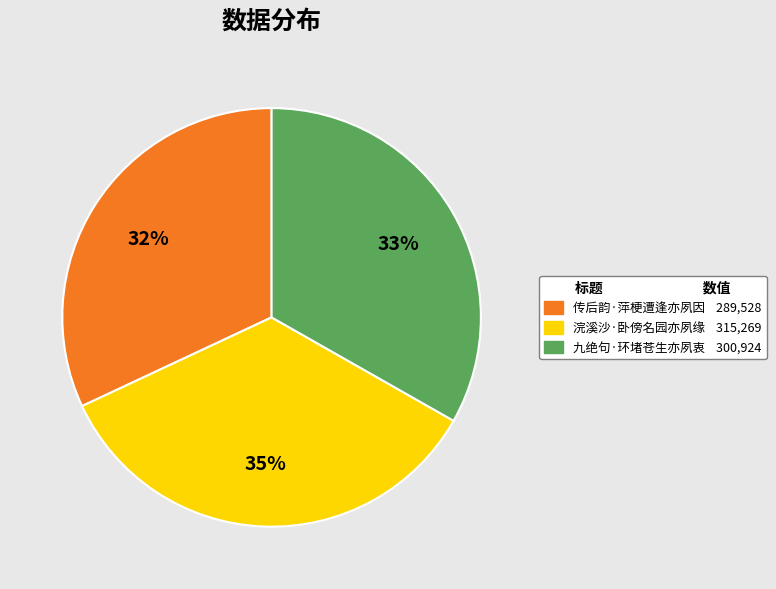

Does 浣溪沙·卧傍名园亦夙缘 represent more than half of the total?

No